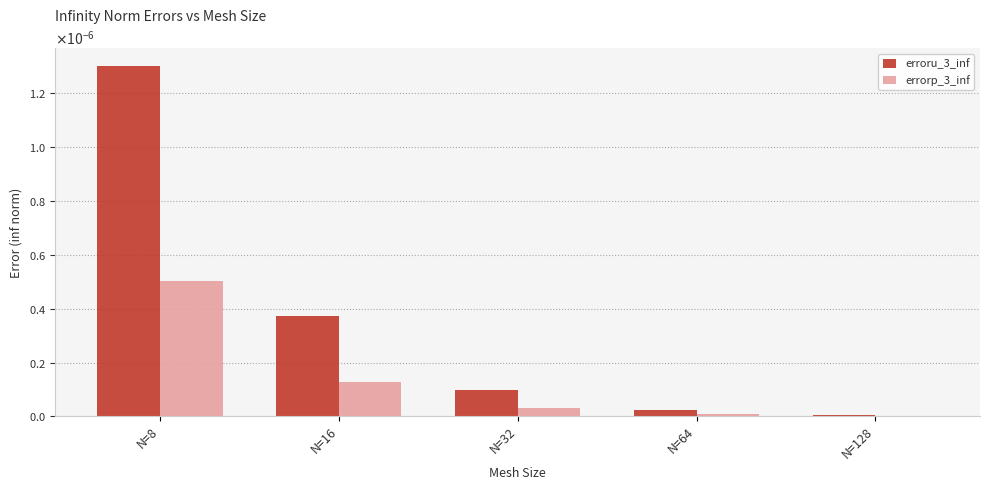

Which series has the largest total across all categories?

erroru_3_inf